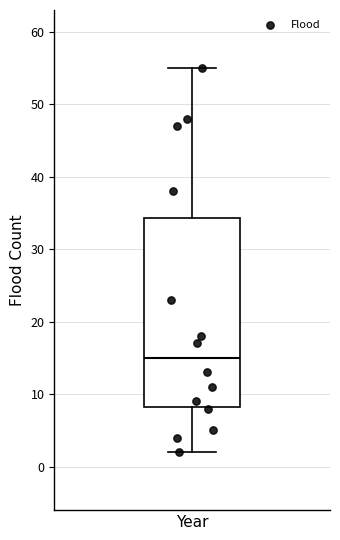

What Y value in the scatter plot is closest to 28?

23